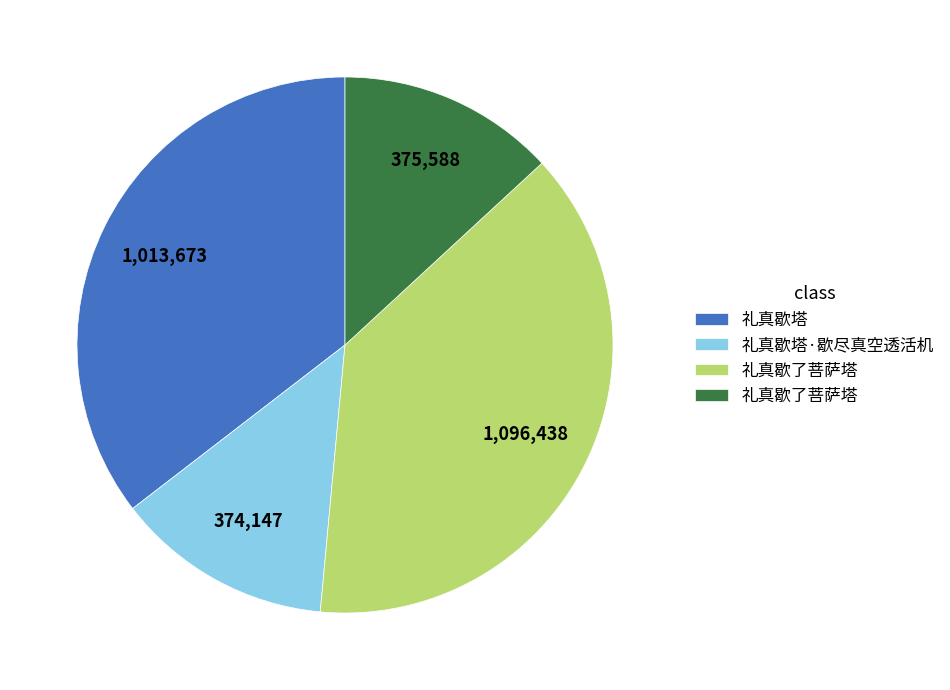

Does any single category account for the majority?

No